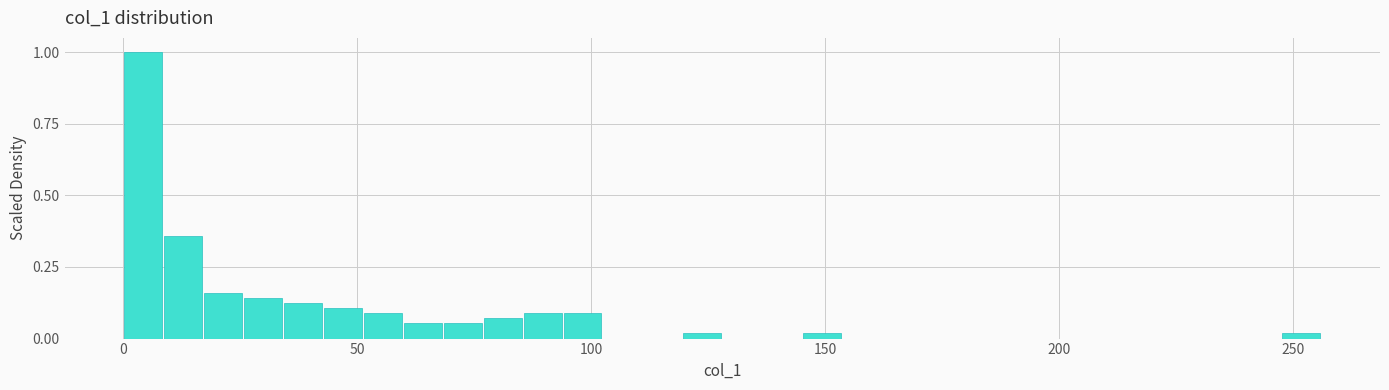

Around what value on the x-axis is the tallest bar? Give the approximate position of its centre, as read against the axis.

5